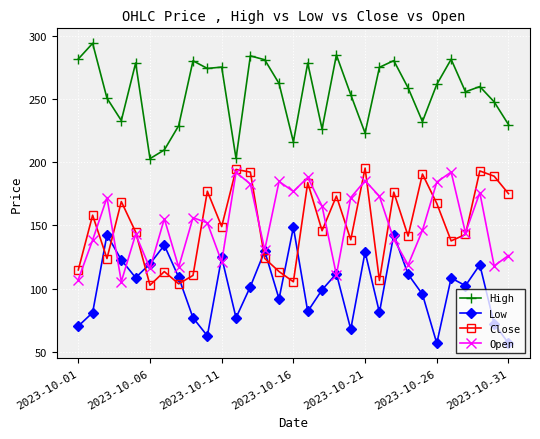

What is the value of the Close point at the 23rd from the left?

176.4